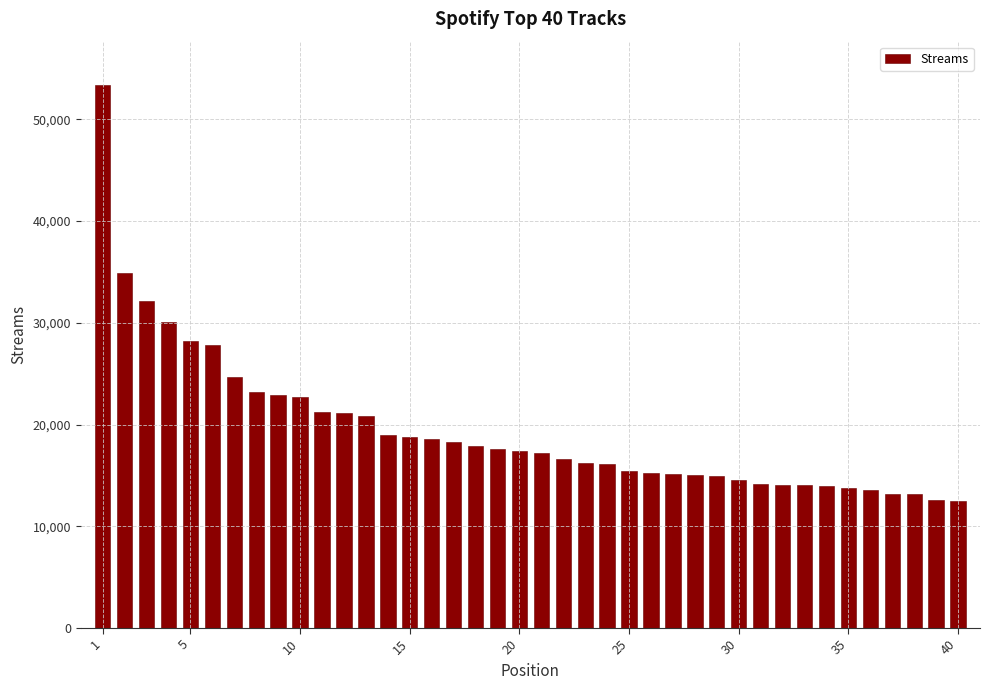

What is the maximum value shown in the chart?

53370